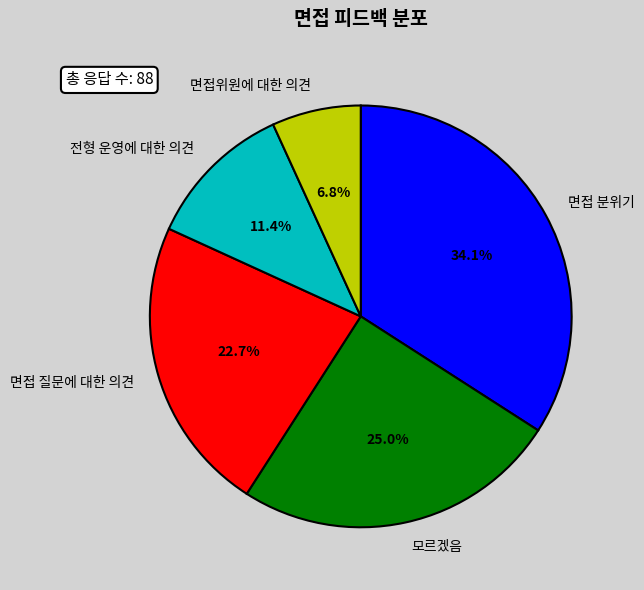

Is it true that 면접 질문에 대한 의견 is 28% of the pie?

False